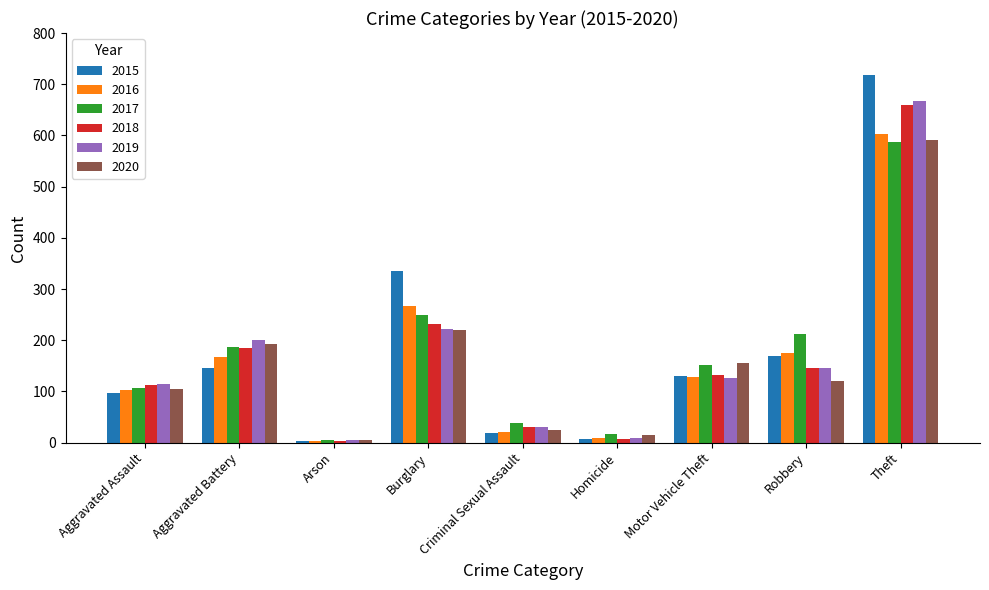

What is the label of the 8th bar from the right?

Aggravated Battery